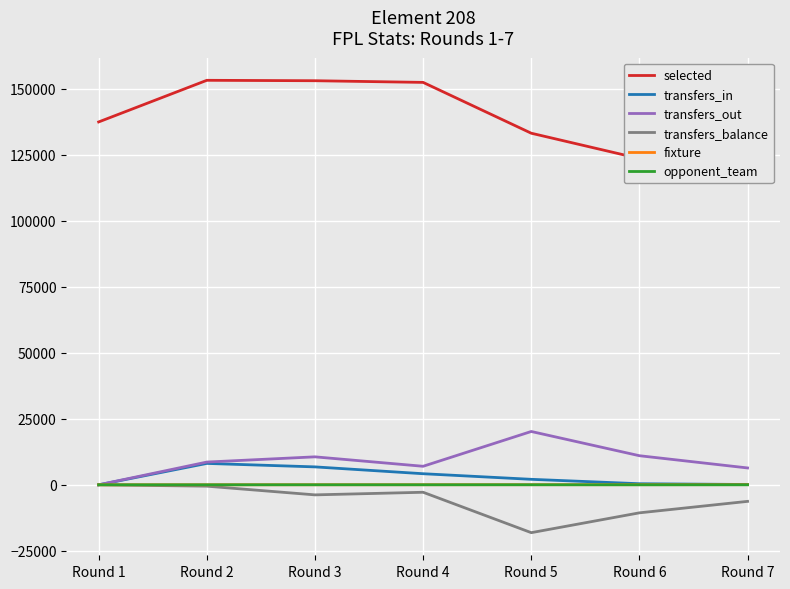

At Round 6, list the series in order from smallest to largest.

transfers_balance, opponent_team, fixture, transfers_in, transfers_out, selected